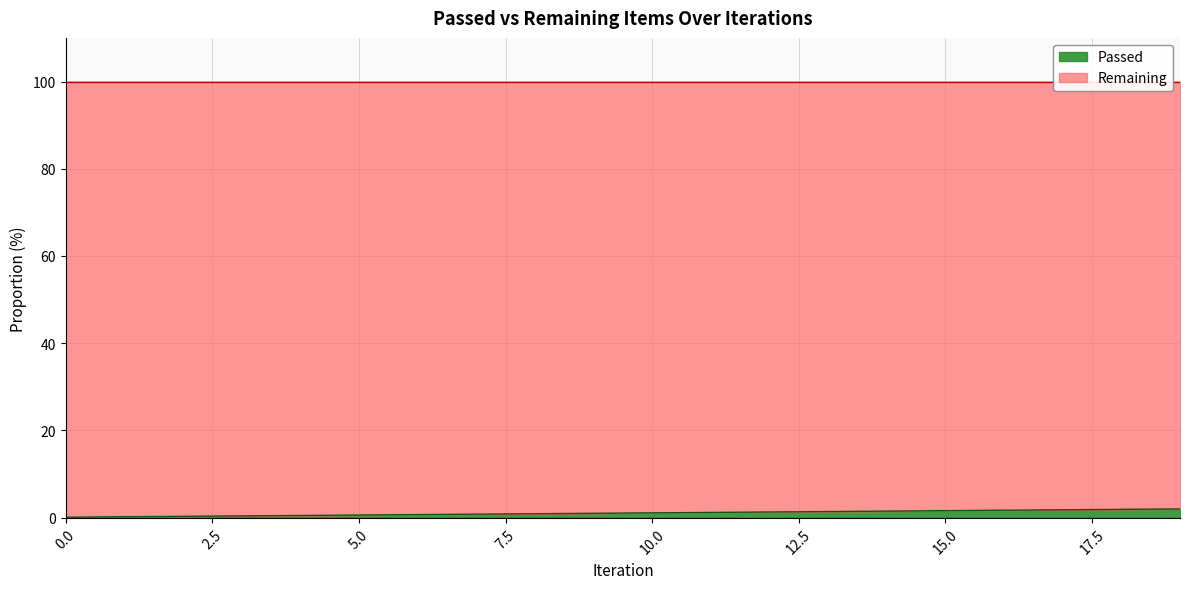

How many lines are shown in the chart?

1